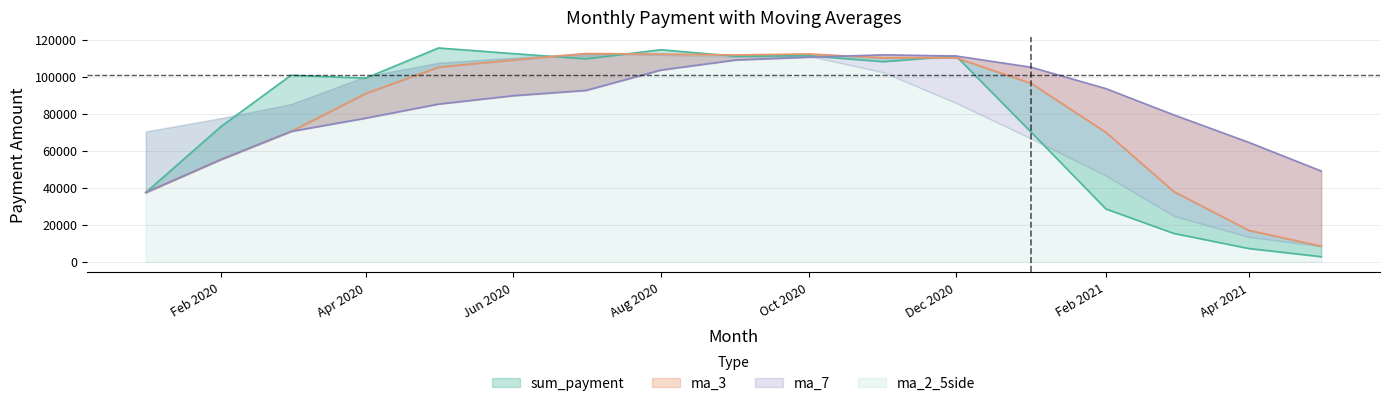

How many lines are shown in the chart?

3